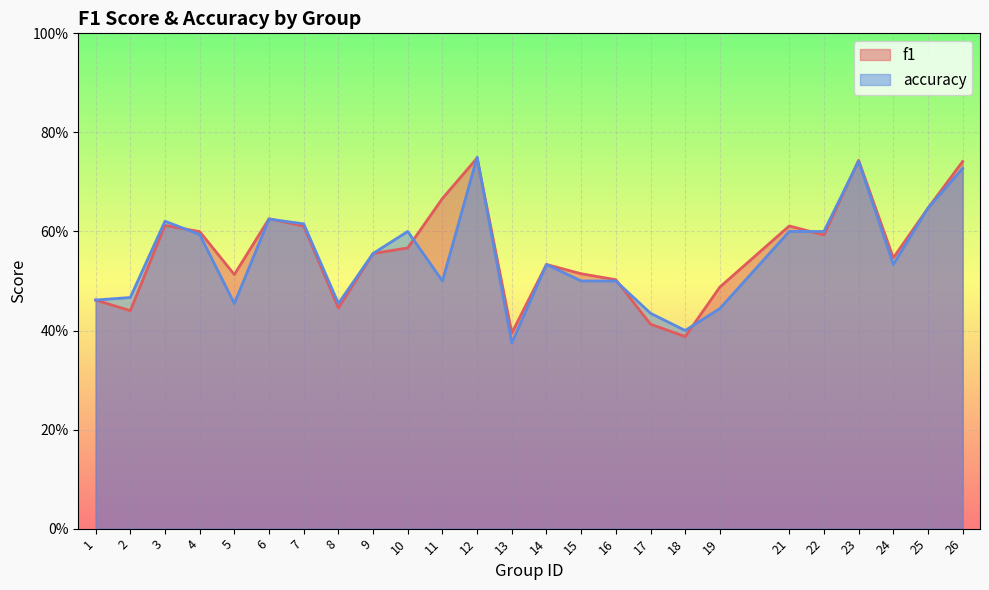

Between 21 and 8, which is larger?

21